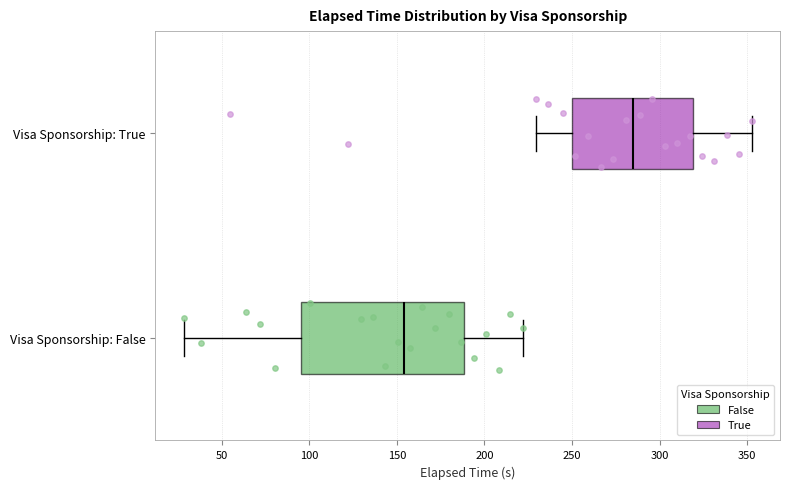

Where does the left whisker of the box for Visa Sponsorship: False end on the x-axis? The values are not printed on the chart, so give them approximately, as read against the axis.

30